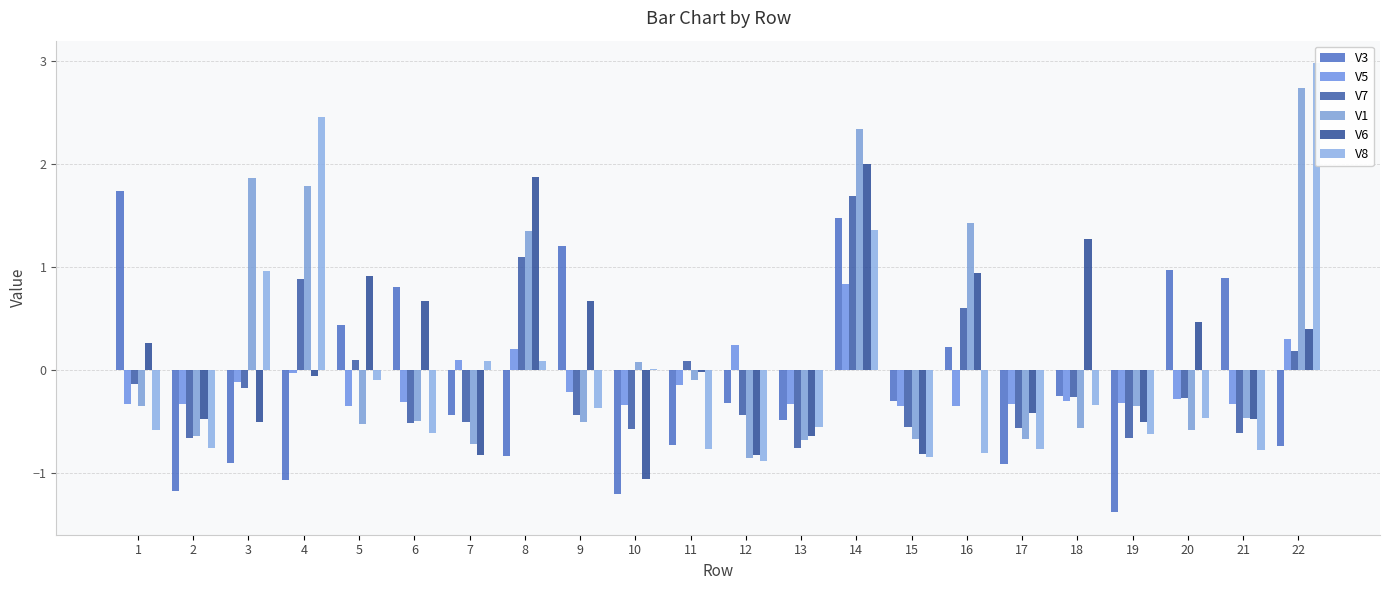

Is it true that V6 equals -0.0 at 11?

False